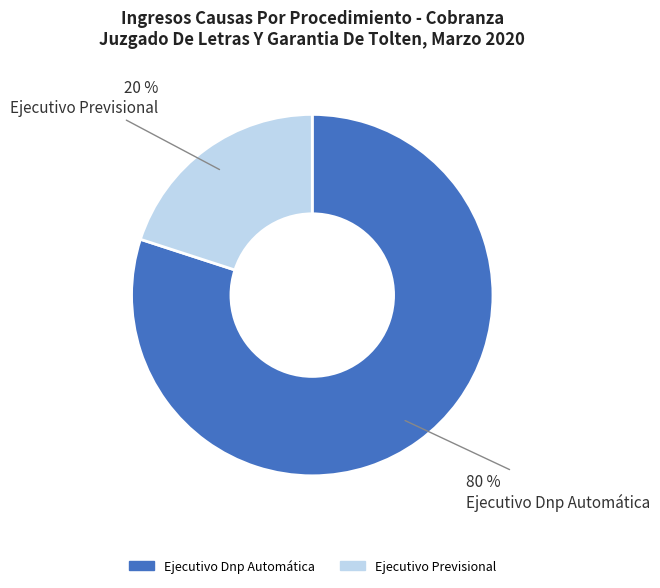

To the nearest percent, what is the difference between the Ejecutivo Dnp Automática and Ejecutivo Previsional slice percentages?

60%